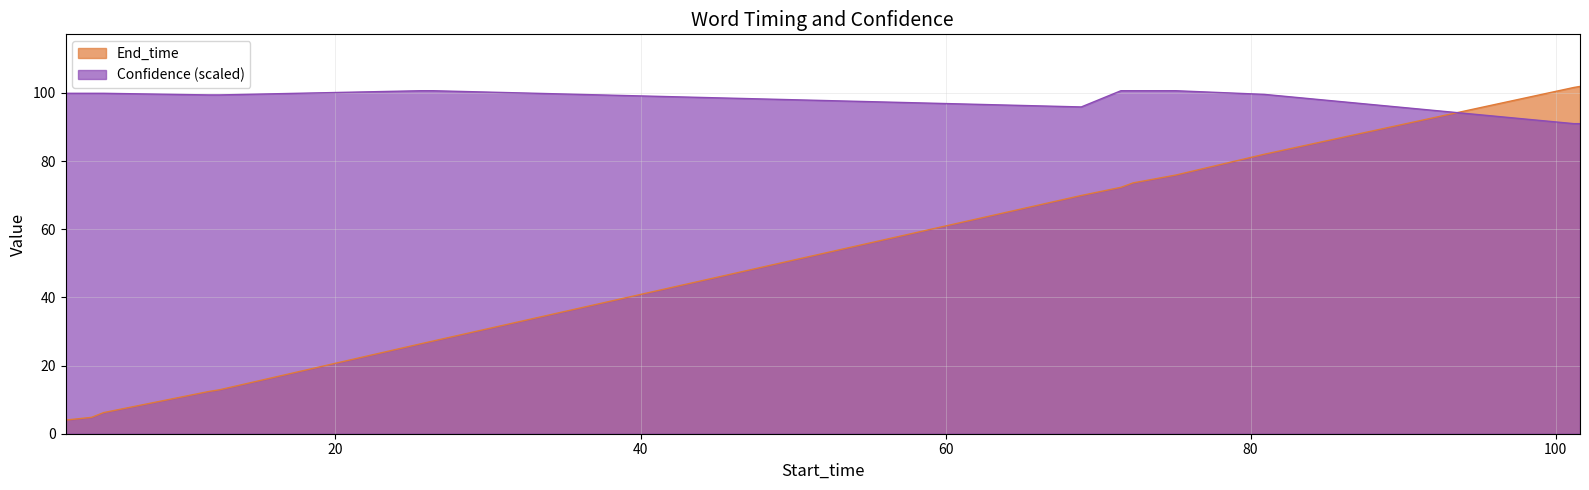

What position from the right is 101.2?

2